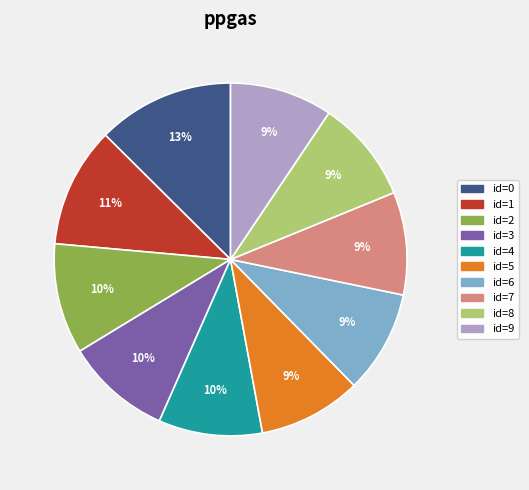

Is there any slice that represents more than half of the pie?

No